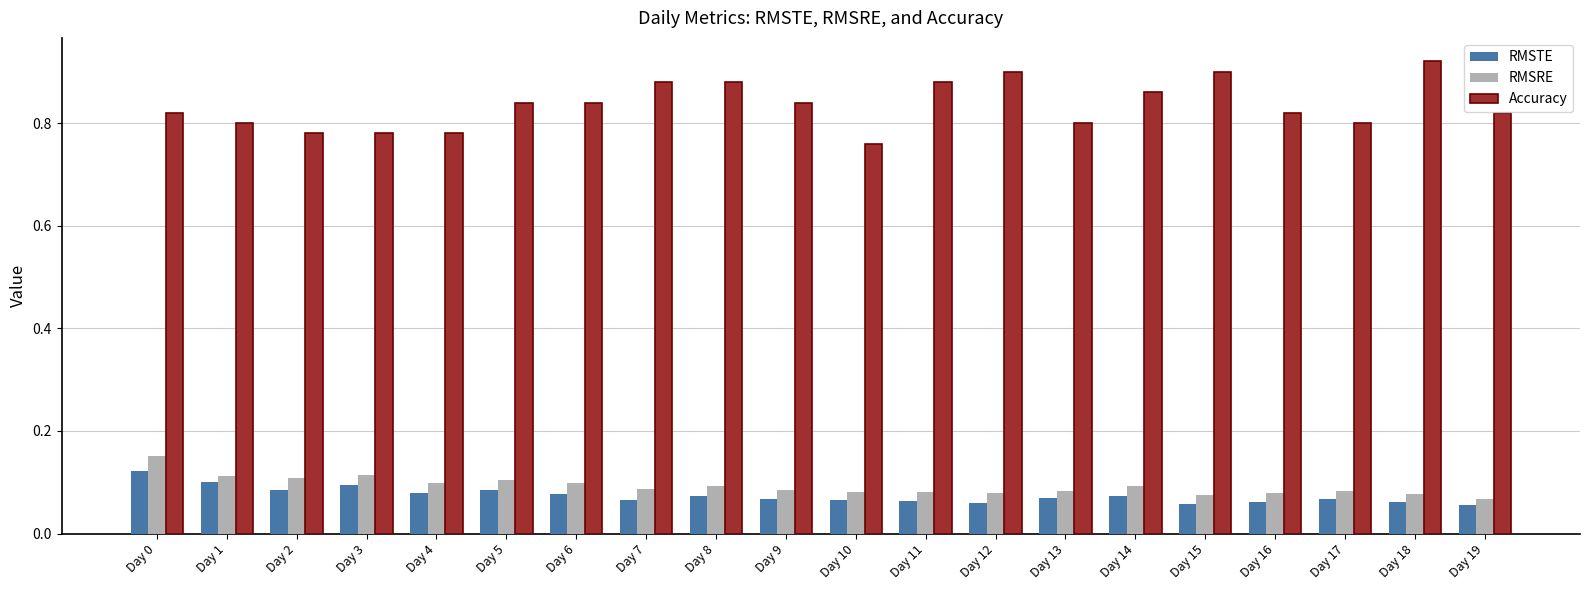

At how many categories does at least one series exceed 0?

20